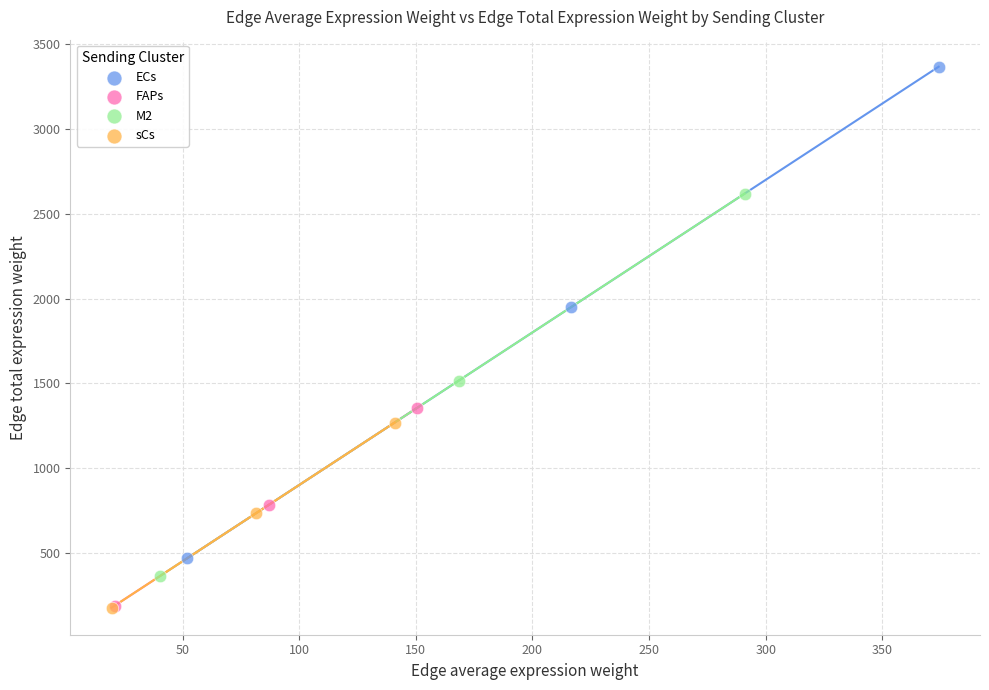

Which series has the widest spread of Y values?

ECs